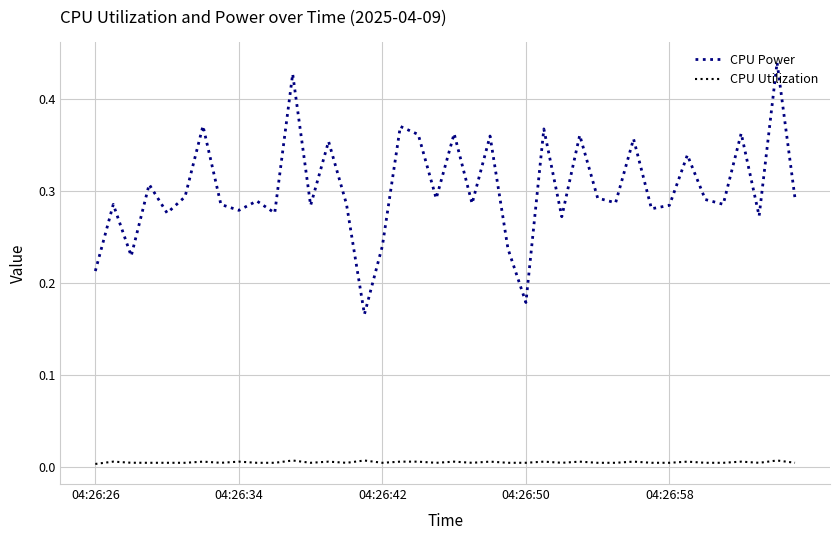

True or false: CPU Power and CPU Utilization intersect in this chart.

False